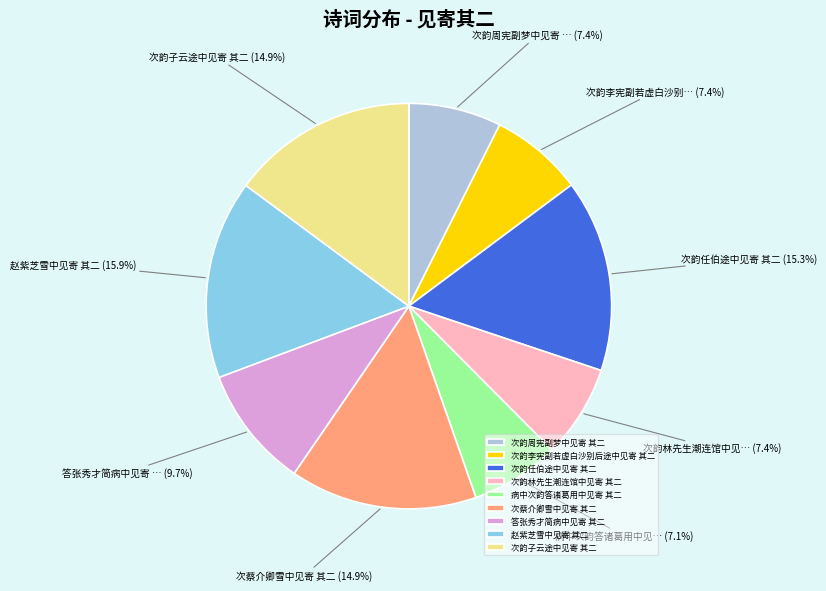

How many segments does this pie chart have?

9